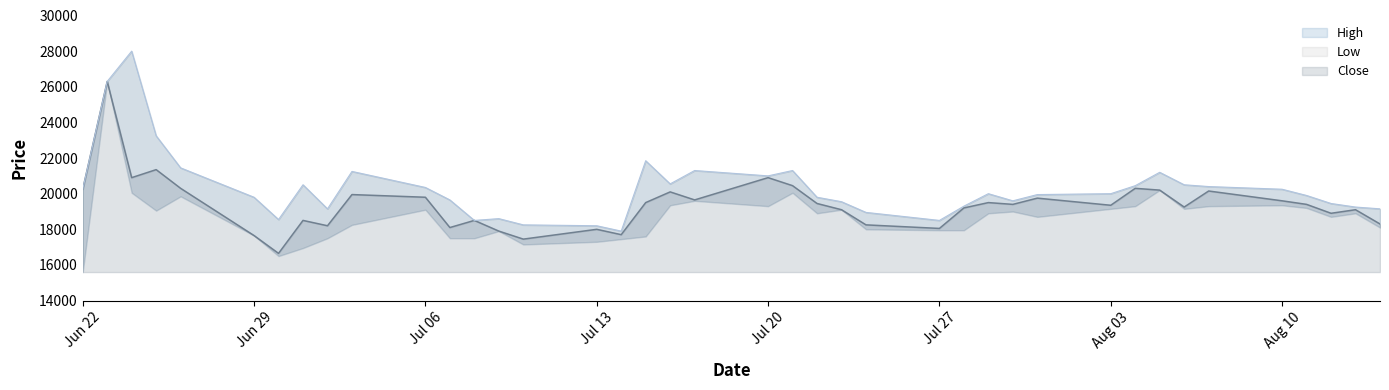

True or false: Close has a value of 19800 at Jul 06.

True